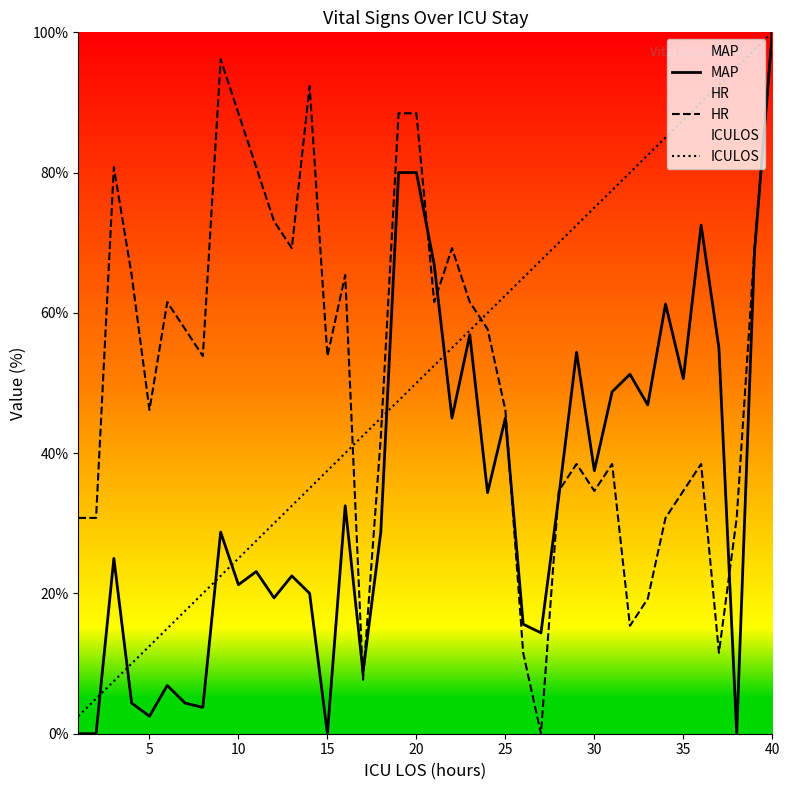

At which category is the sum across all series the highest?

40